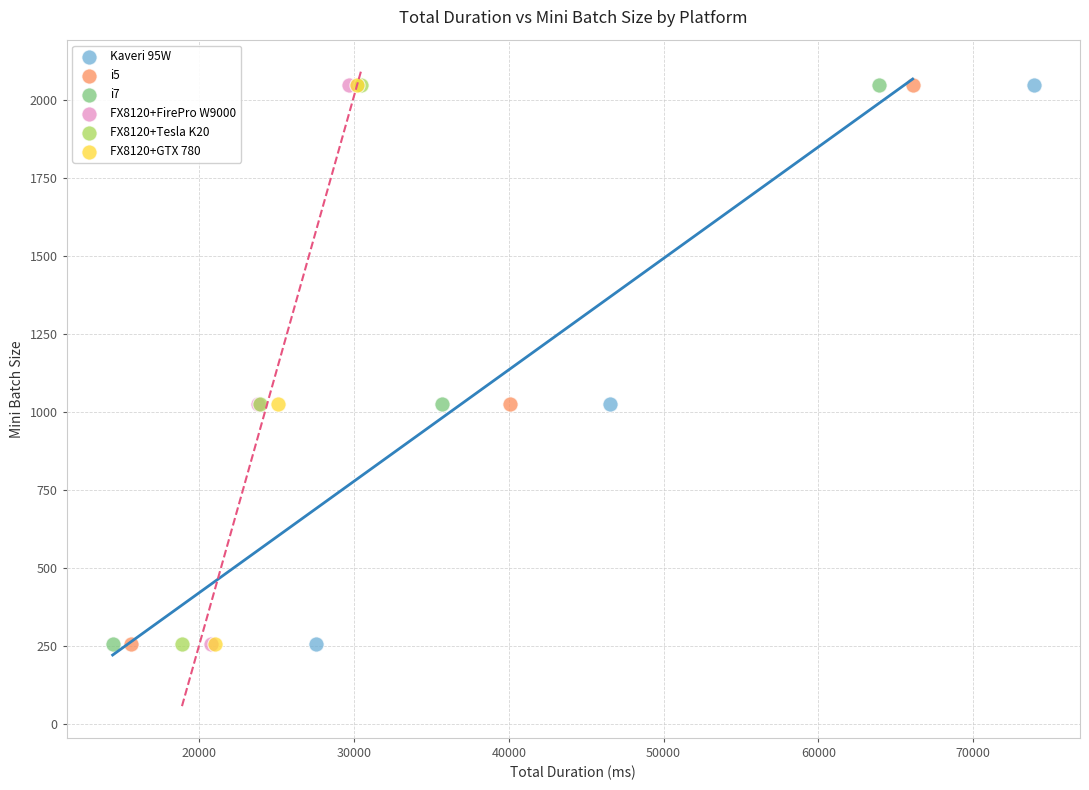

What are all the series names shown in the legend?

Kaveri 95W, i5, i7, FX8120+FirePro W9000, FX8120+Tesla K20, FX8120+GTX 780